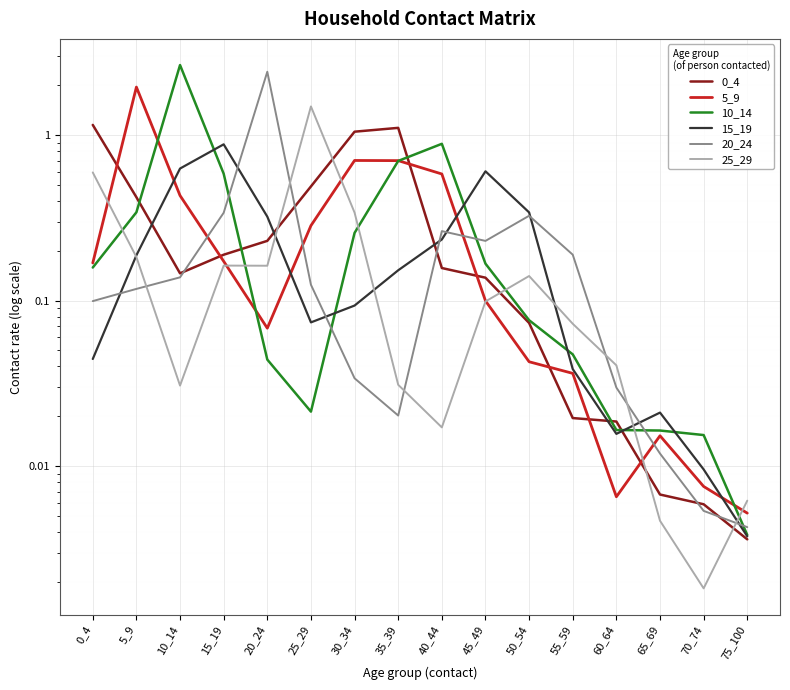

Reading left to right, transcribe all the data shown in this chart.

0_4: 0_4=1.2	5_9=0.4	10_14=0.1	15_19=0.2	20_24=0.2	25_29=0.5	30_34=1.0	35_39=1.1	40_44=0.2	45_49=0.1	50_54=0.1	55_59=0.0	60_64=0.0	65_69=0.0	70_74=0.0	75_100=0.0
5_9: 0_4=0.2	5_9=2.0	10_14=0.4	15_19=0.2	20_24=0.1	25_29=0.3	30_34=0.7	35_39=0.7	40_44=0.6	45_49=0.1	50_54=0.0	55_59=0.0	60_64=0.0	65_69=0.0	70_74=0.0	75_100=0.0
10_14: 0_4=0.2	5_9=0.3	10_14=2.7	15_19=0.6	20_24=0.0	25_29=0.0	30_34=0.3	35_39=0.7	40_44=0.9	45_49=0.2	50_54=0.1	55_59=0.0	60_64=0.0	65_69=0.0	70_74=0.0	75_100=0.0
15_19: 0_4=0.0	5_9=0.2	10_14=0.6	15_19=0.9	20_24=0.3	25_29=0.1	30_34=0.1	35_39=0.2	40_44=0.2	45_49=0.6	50_54=0.3	55_59=0.0	60_64=0.0	65_69=0.0	70_74=0.0	75_100=0.0
20_24: 0_4=0.1	5_9=0.1	10_14=0.1	15_19=0.3	20_24=2.4	25_29=0.1	30_34=0.0	35_39=0.0	40_44=0.3	45_49=0.2	50_54=0.3	55_59=0.2	60_64=0.0	65_69=0.0	70_74=0.0	75_100=0.0
25_29: 0_4=0.6	5_9=0.2	10_14=0.0	15_19=0.2	20_24=0.2	25_29=1.5	30_34=0.3	35_39=0.0	40_44=0.0	45_49=0.1	50_54=0.1	55_59=0.1	60_64=0.0	65_69=0.0	70_74=0.0	75_100=0.0